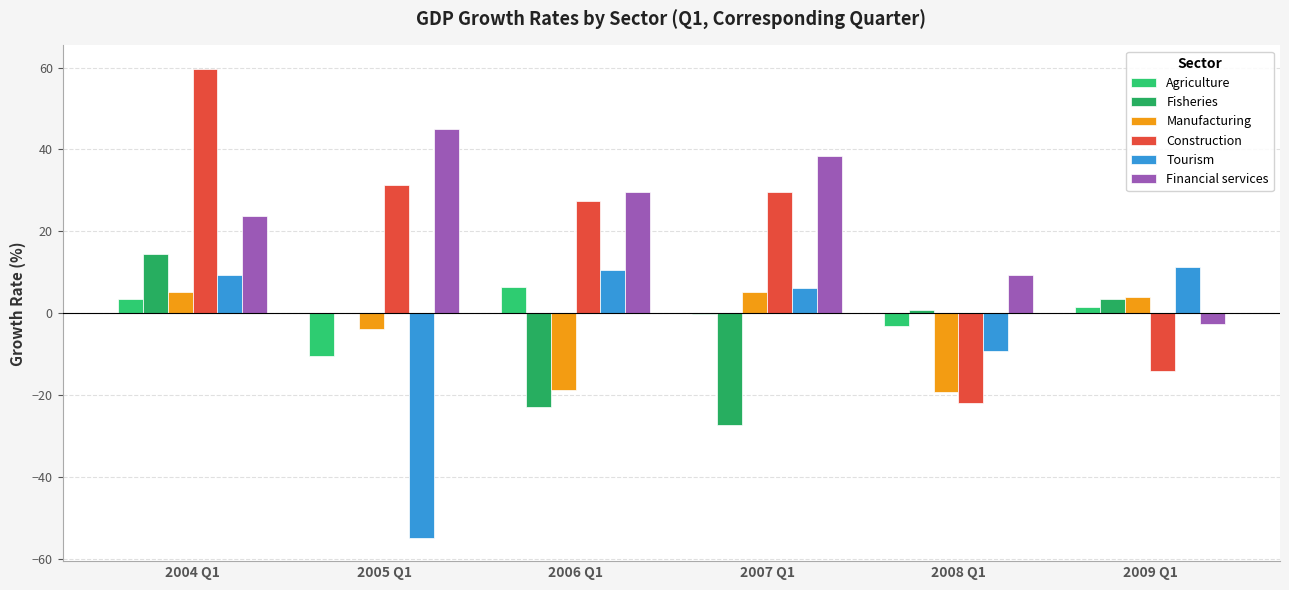

The value of Agriculture at 2005 Q1 is -10.4. True or false?

True